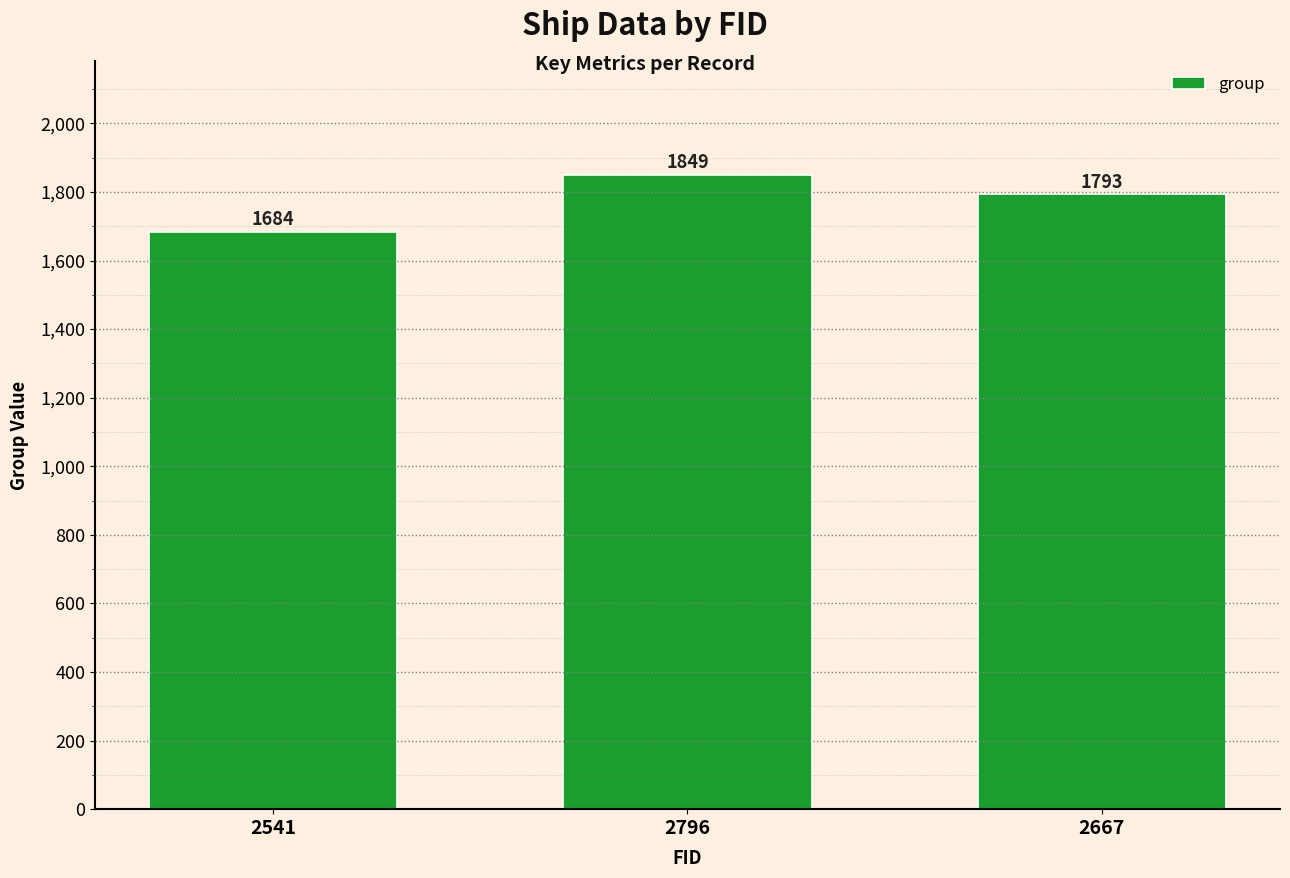

Reading left to right, transcribe all the data shown in this chart.

2541=1684	2796=1849	2667=1793